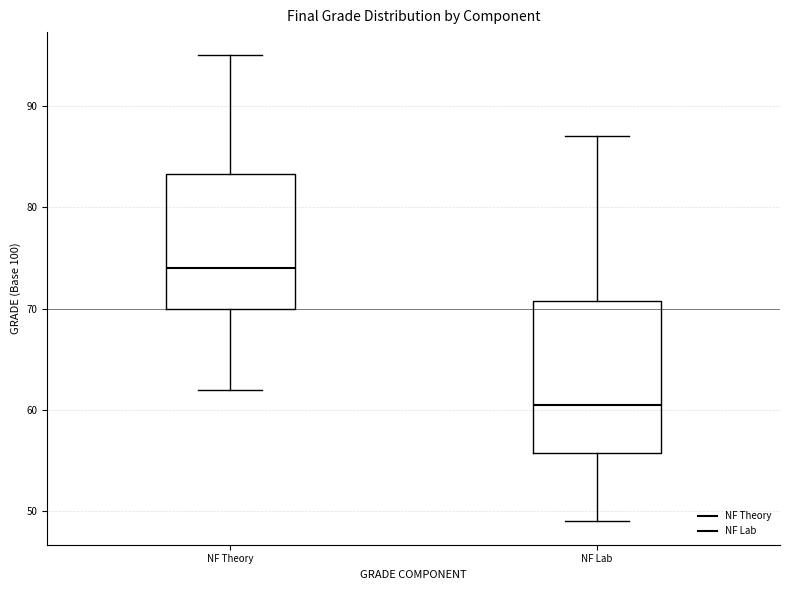

Reading left to right, read every box against the y-axis: the position of its median line, the range the box covers, and the ends of its whiskers. The values are not printed on the chart, so give them approximately, as read against the axis.

NF Theory: median 74, box 70 to 83, whiskers 62 to 95
NF Lab: median 61, box 56 to 71, whiskers 49 to 87